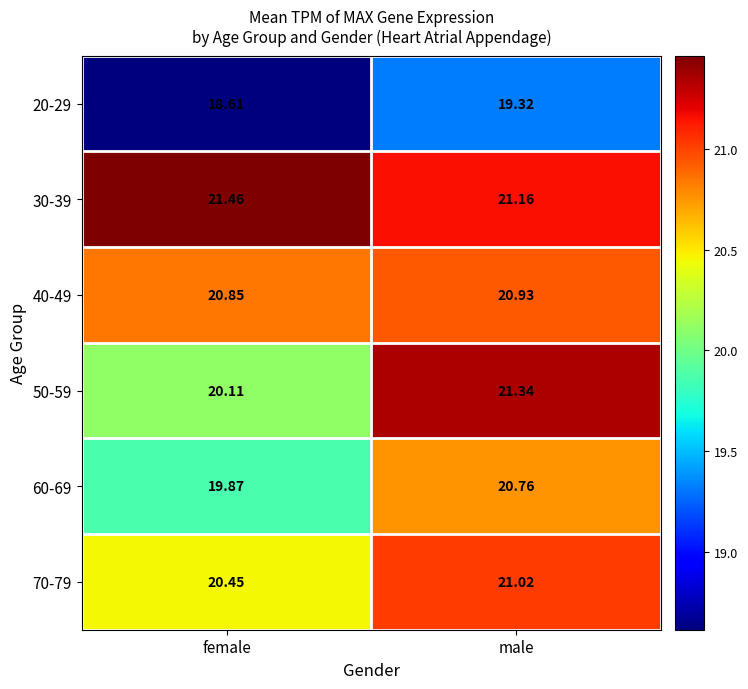

Between female and male, which series saw the biggest shift?

50-59